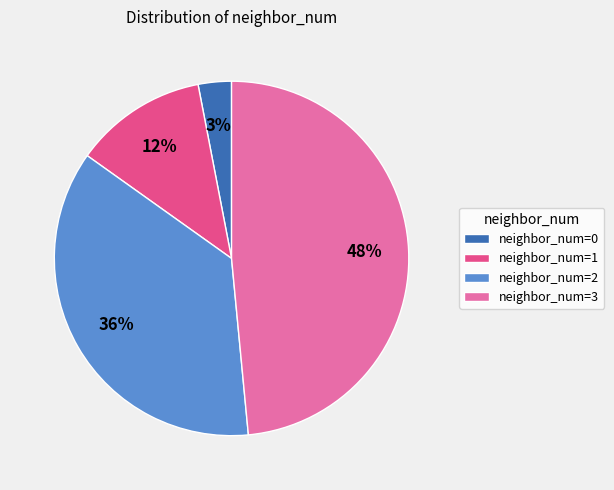

Do neighbor_num=3 and neighbor_num=2 together represent more than half of the pie?

Yes